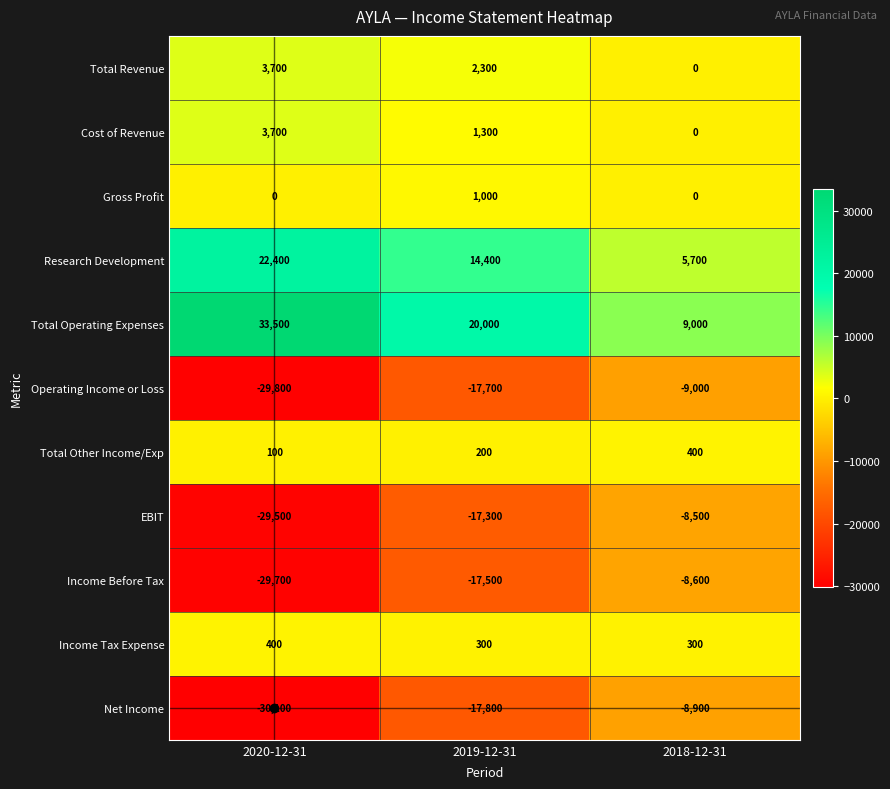

List the labels in order of EBIT value, largest first.

2018-12-31, 2019-12-31, 2020-12-31